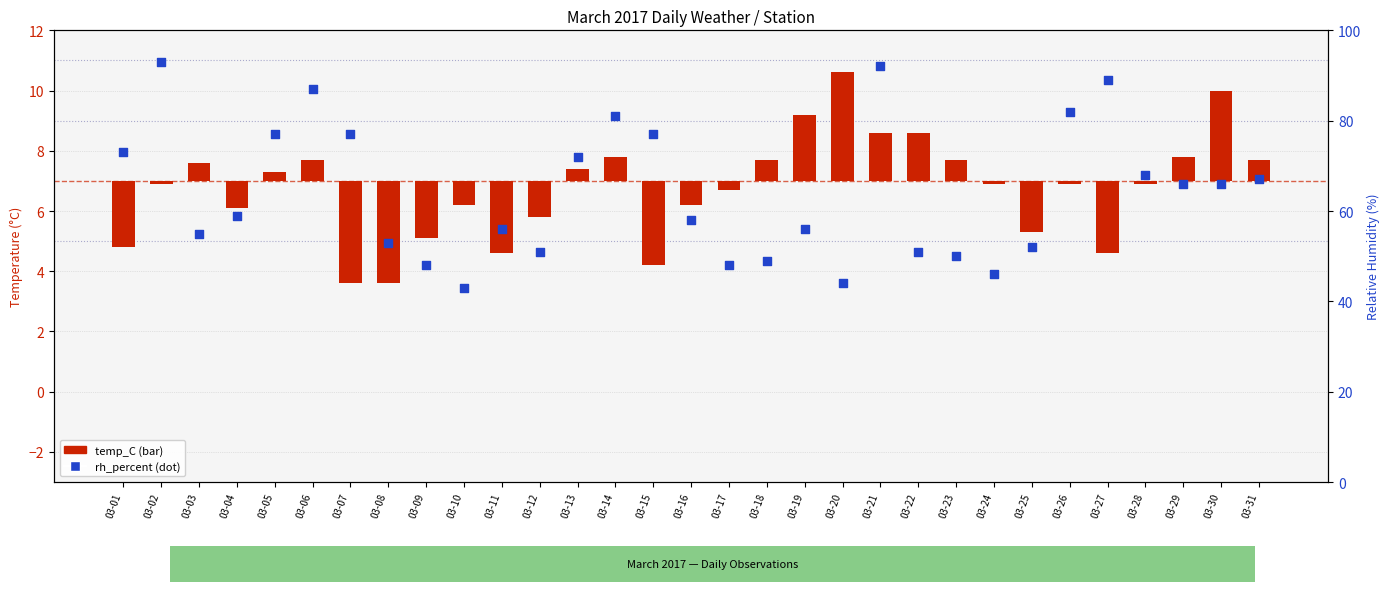

Which series has the largest total across all categories?

rh_percent